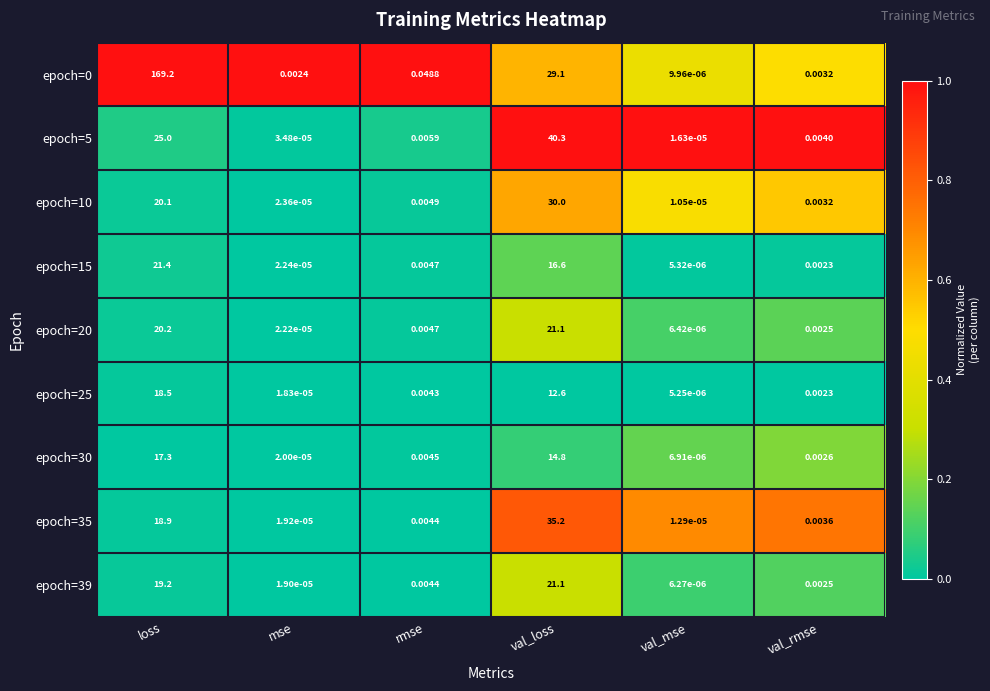

At which category is the sum across all series the highest?

loss